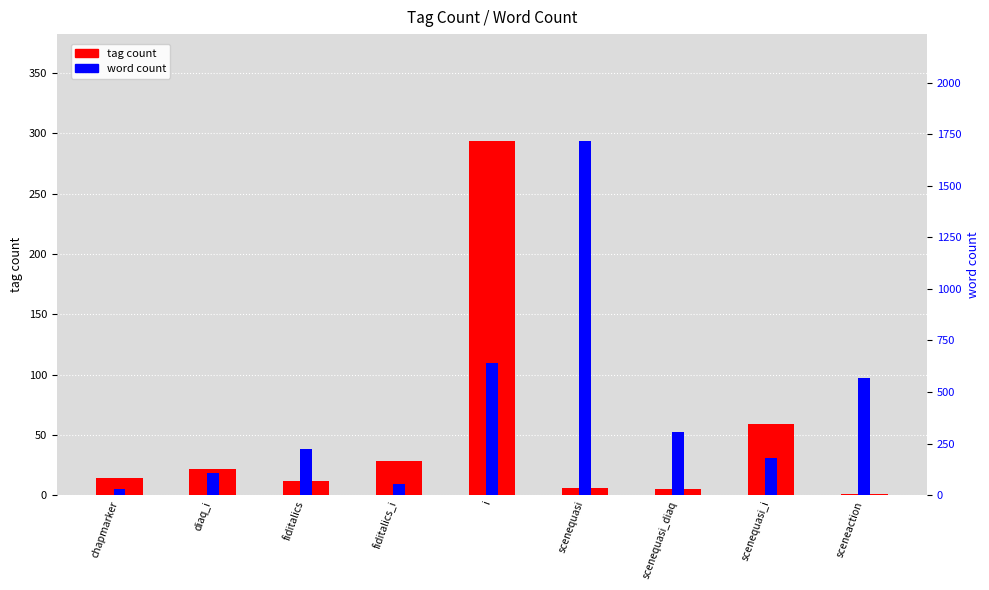

The value of word count at sceneaction is 566. True or false?

True